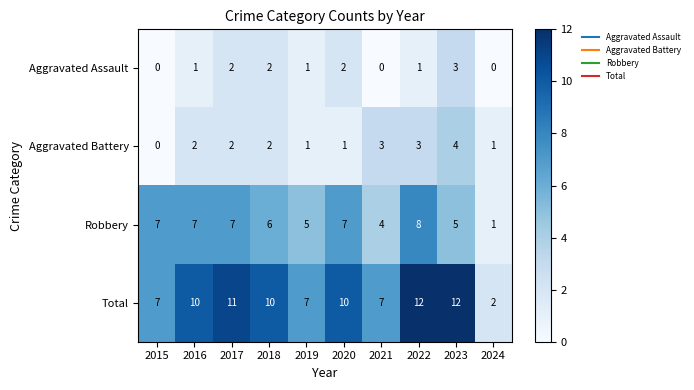

How many categories are shown in the chart?

10